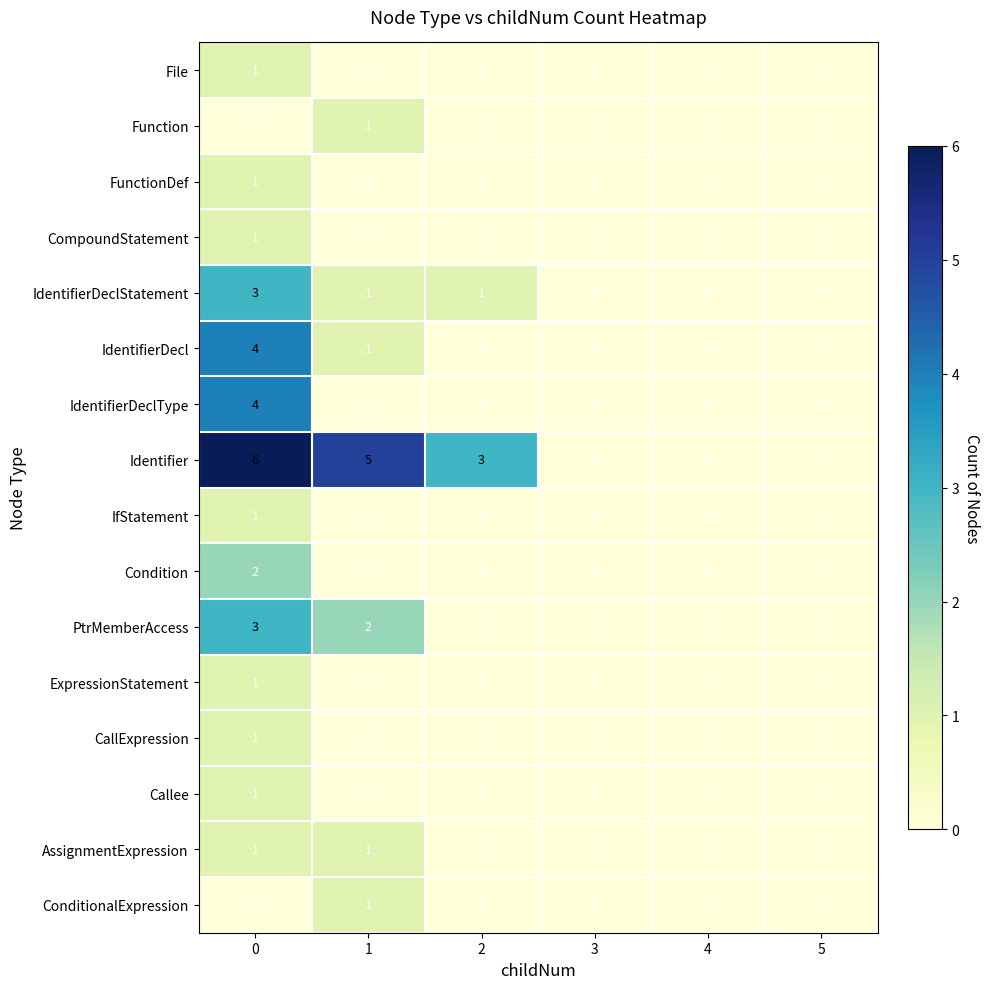

Which series has the largest total across all categories?

Identifier